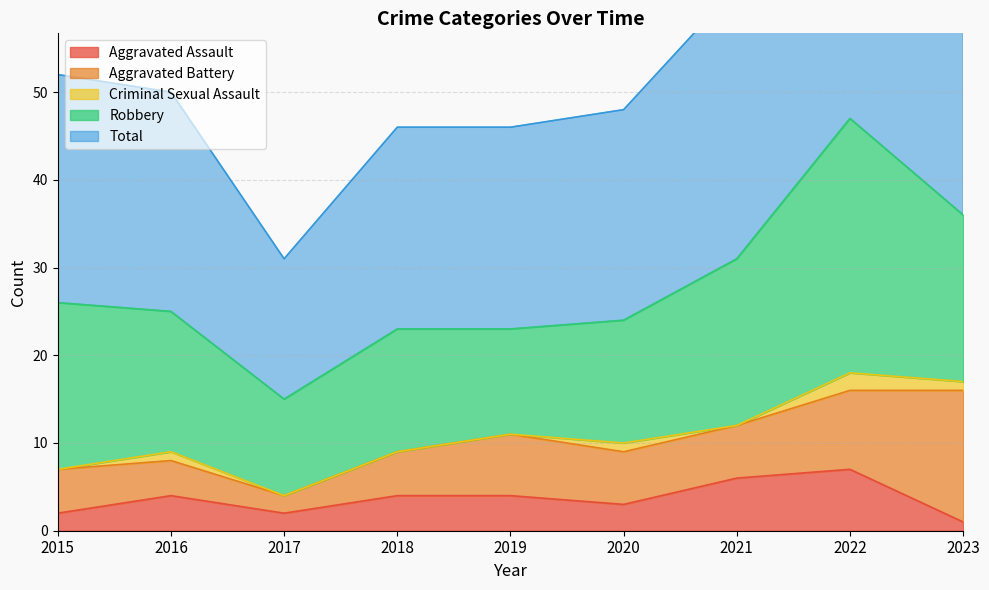

At how many categories does at least one series exceed 11?

9